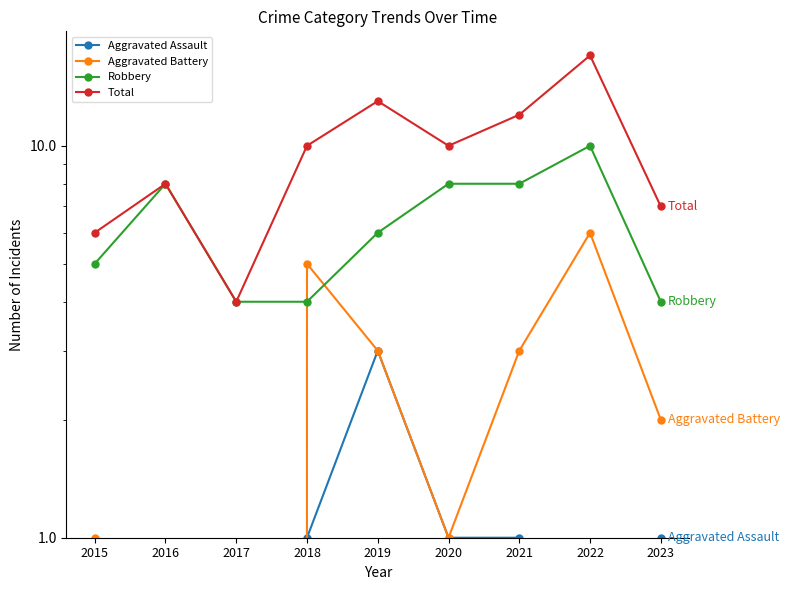

The value of Total at 2021 is 12. True or false?

True